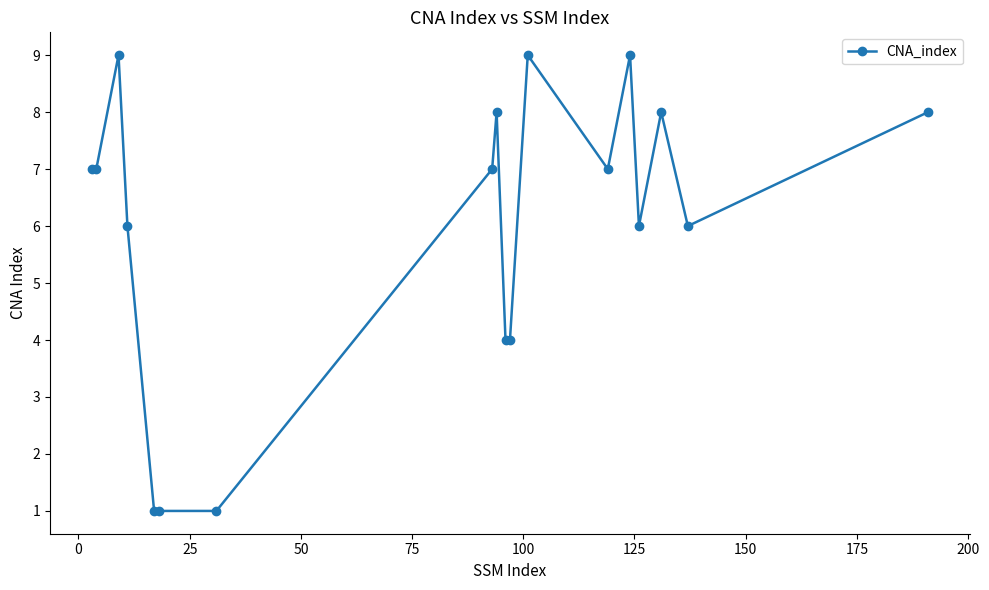

What is the value of the 18th point from the left?

8